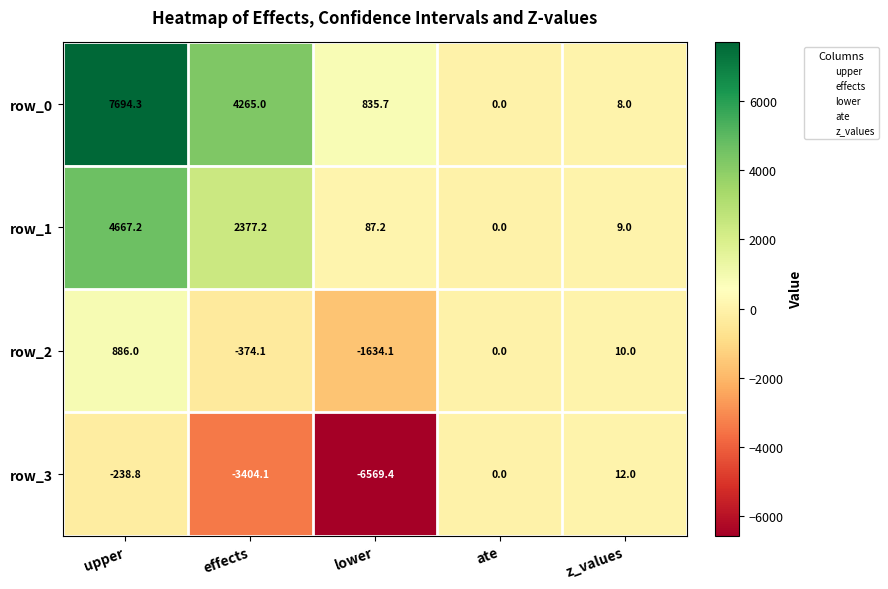

Which category has the highest value in the row_1 series?

upper